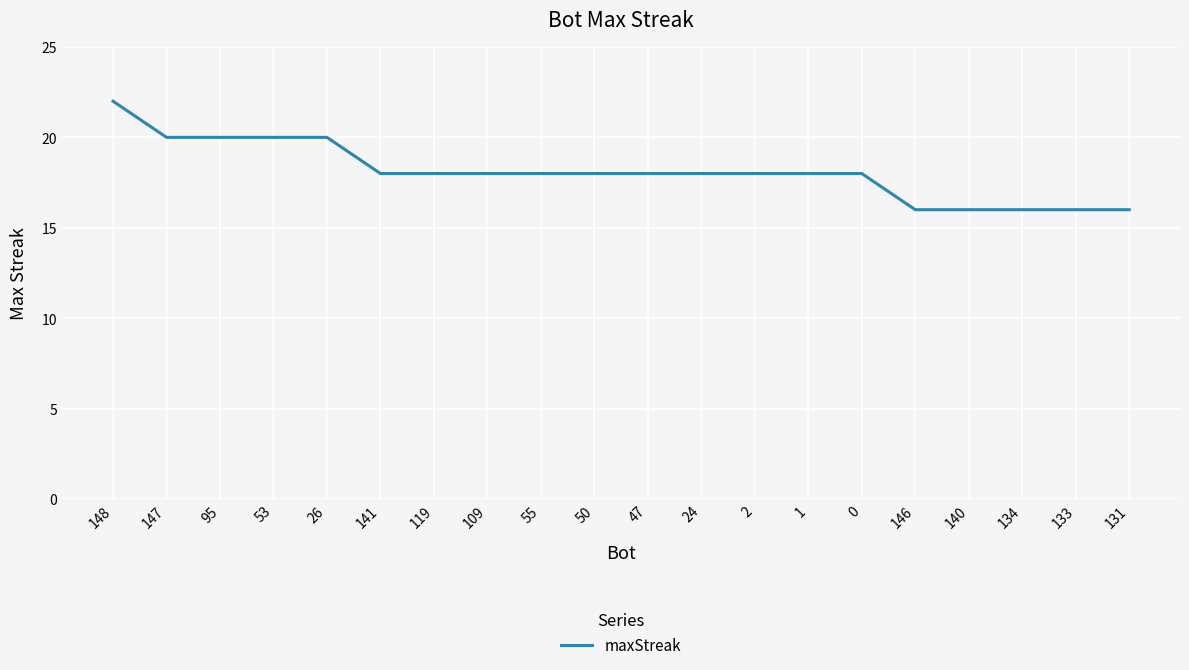

How many categories are shown in the chart?

20